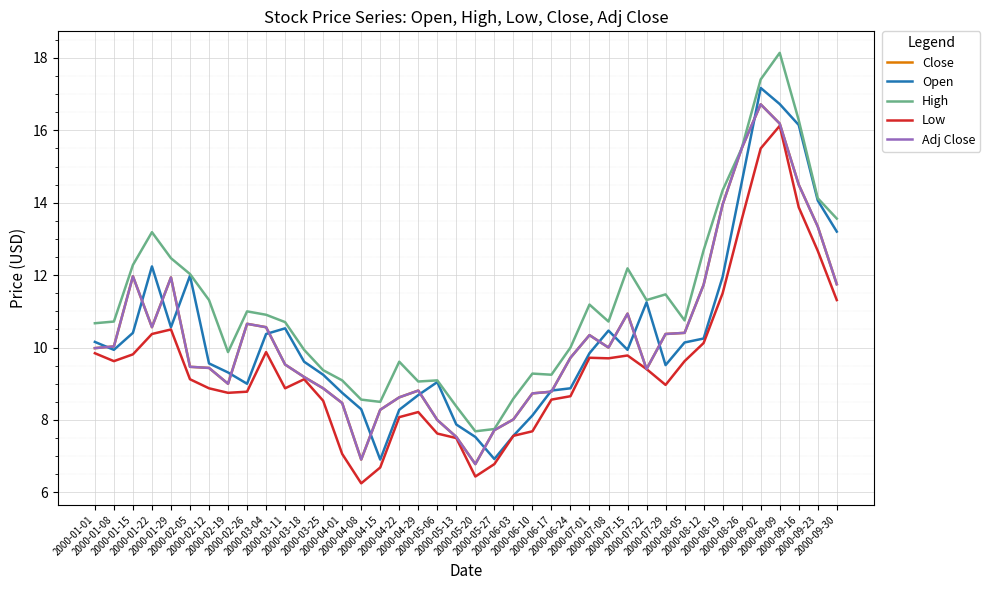

What is the label of the 7th point from the right?

2000-08-19